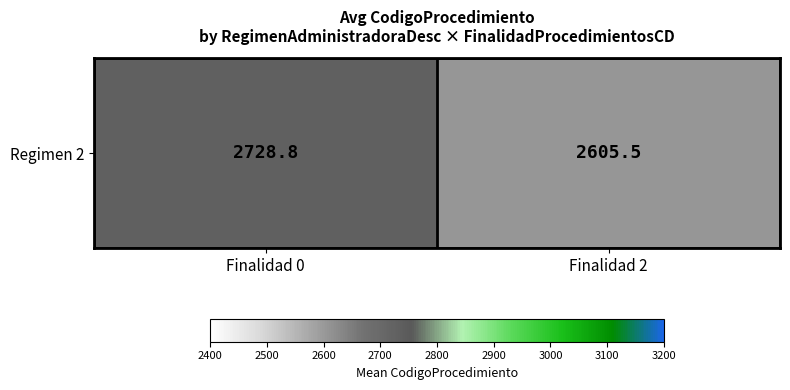

Reading right to left, extract all data points from this chart.

Finalidad 2=2605.5	Finalidad 0=2728.8